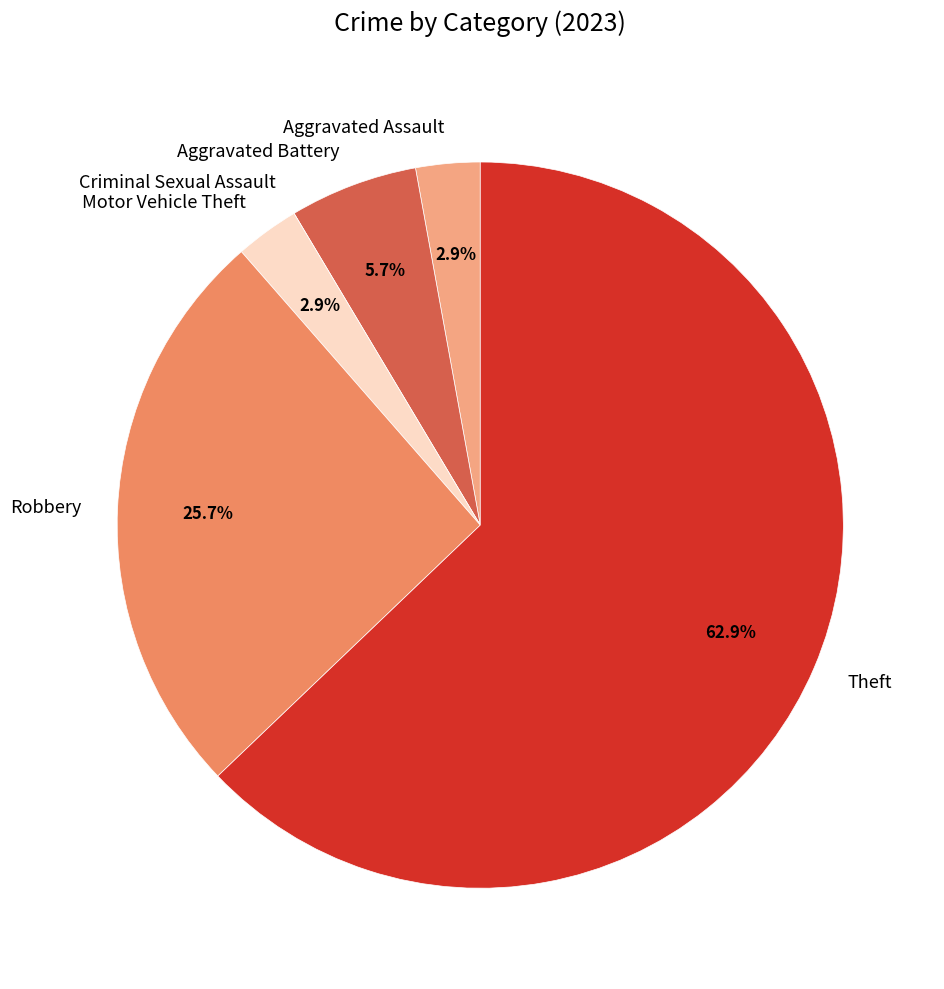

Approximately how many times larger is the value at Aggravated Battery compared to Robbery?

0.2